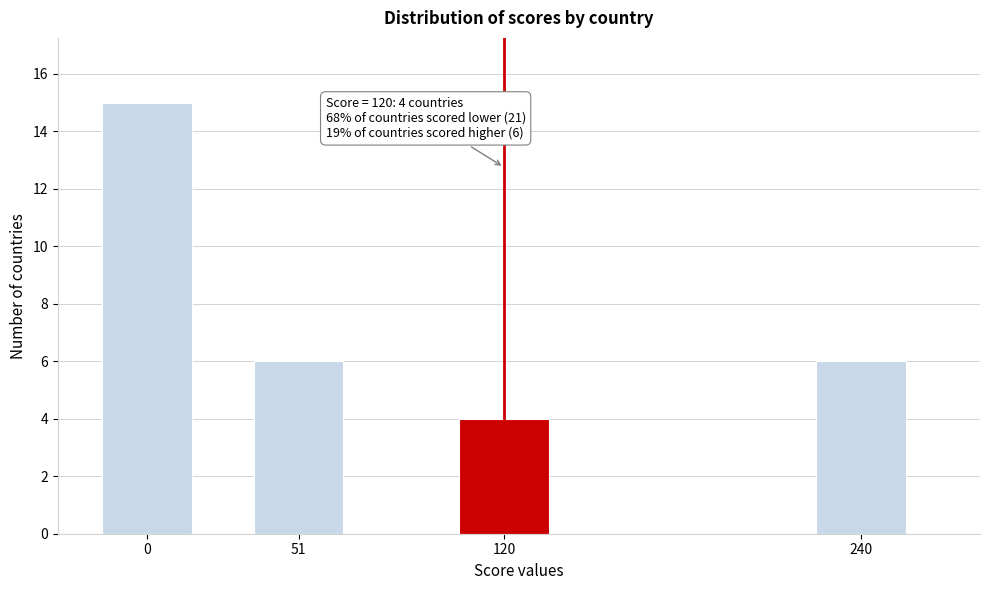

Reading left to right, list all the values displayed in this chart.

0=15	51=6	120=4	240=6